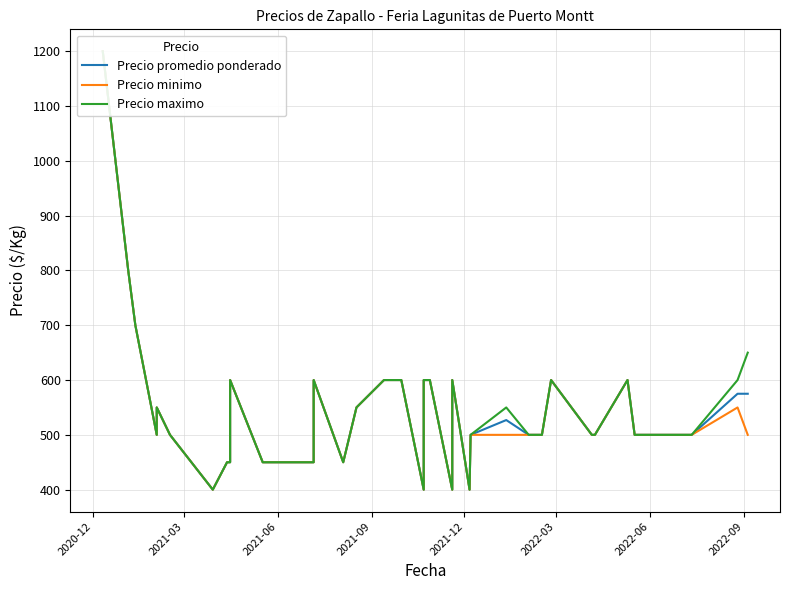

How many data points in Precio promedio ponderado are above 500?

18